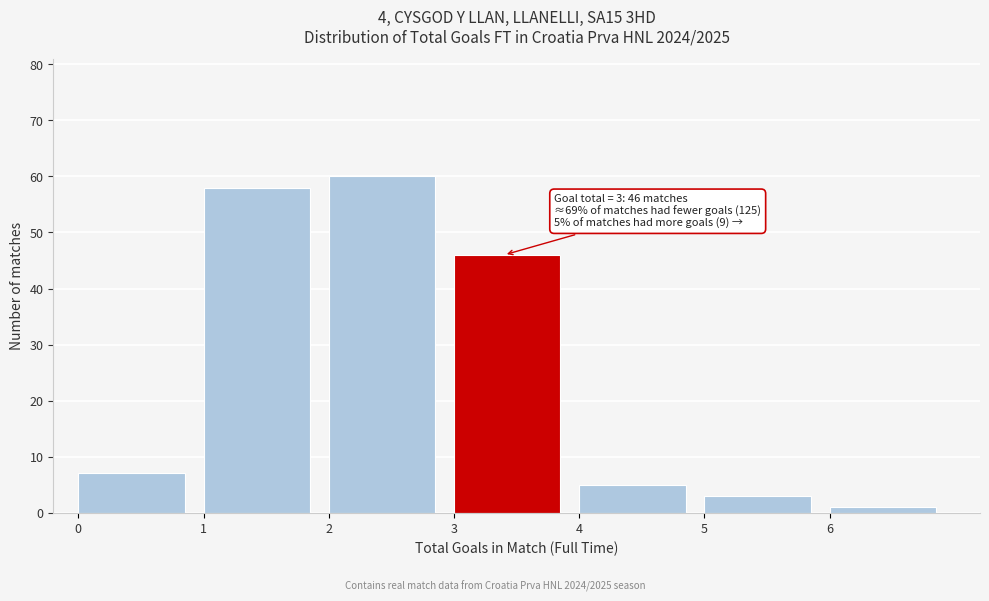

Over which range of the x-axis is the bar tallest?

2 to 3